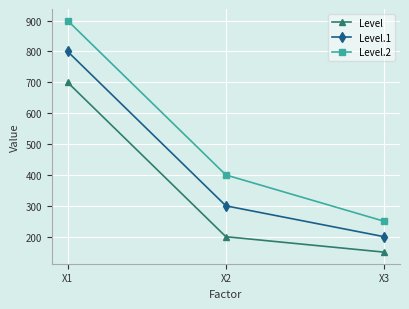

What is the sum of all Level.1 values?

1300